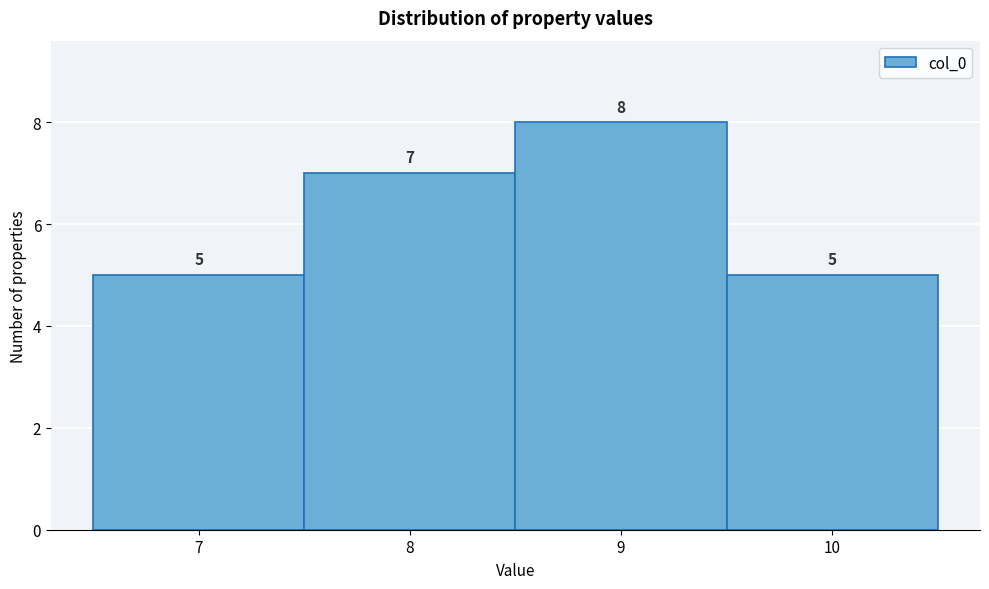

Over which range of the x-axis is the bar tallest?

8.5 to 9.5